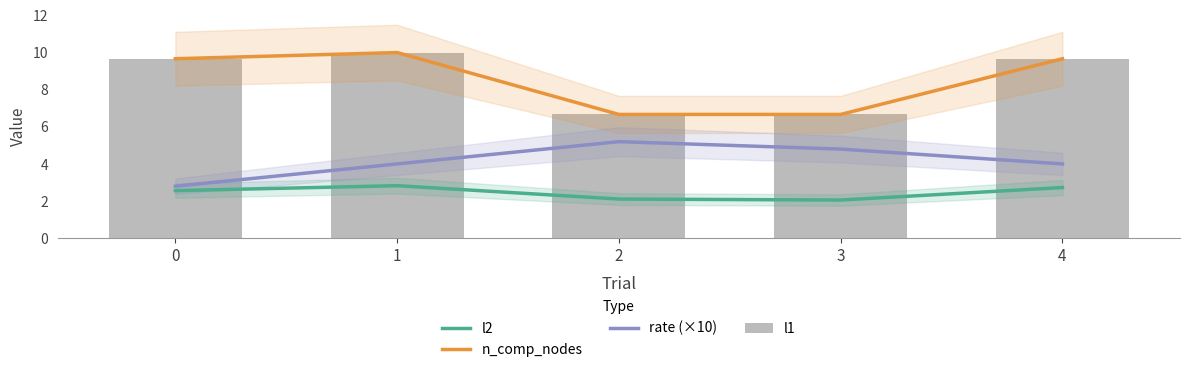

What is the difference between the l1 values at 1 and 3?

3.3